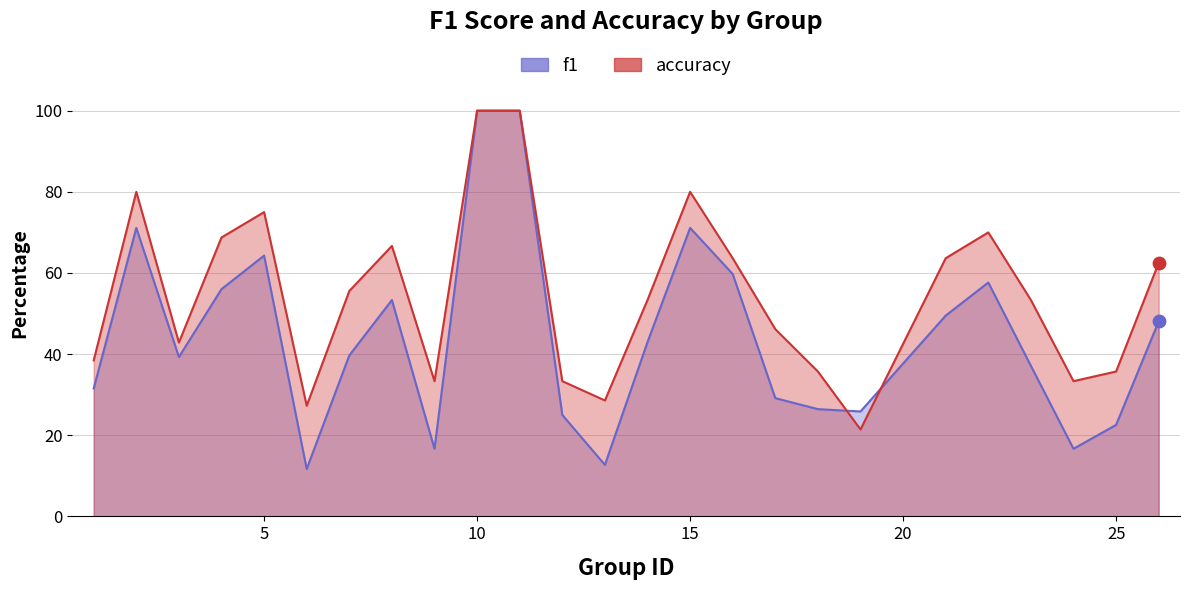

What are all the series names shown in the legend?

f1, accuracy